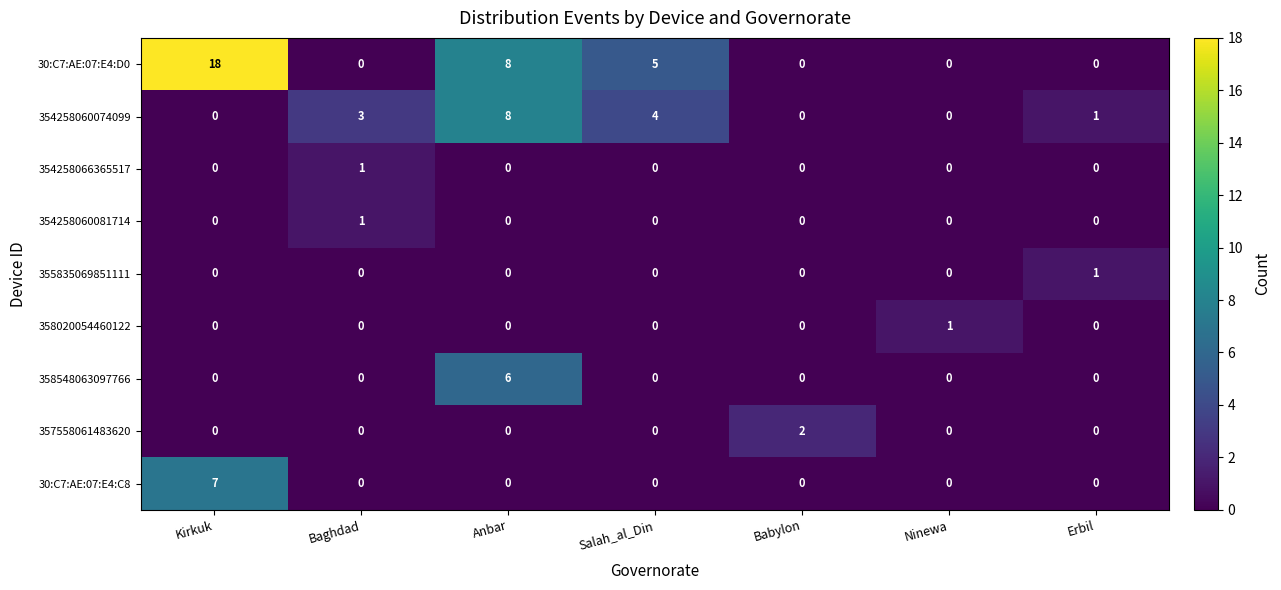

Is it true that 354258066365517 equals 0 at Ninewa?

True